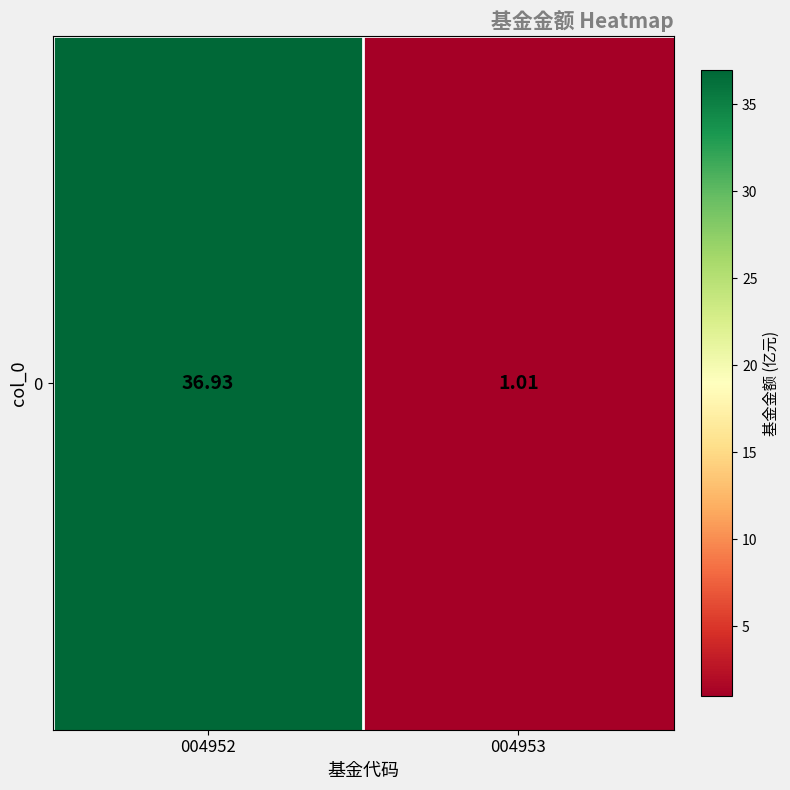

What is the change in value from 004952 to 004953?

-35.9